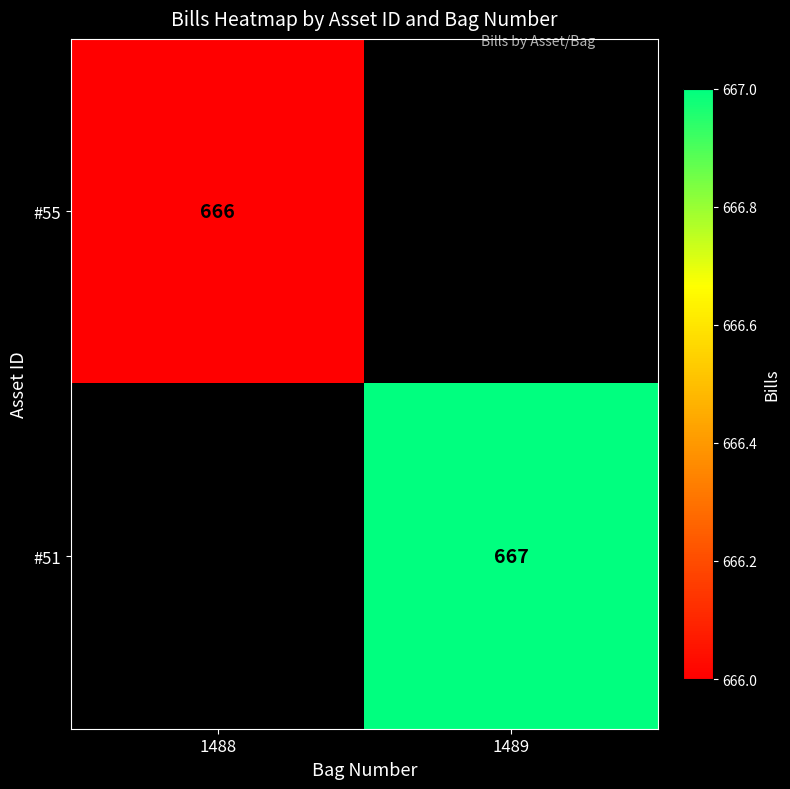

Is the value of #55 at 1488 greater than the value of #51 at 1489?

No